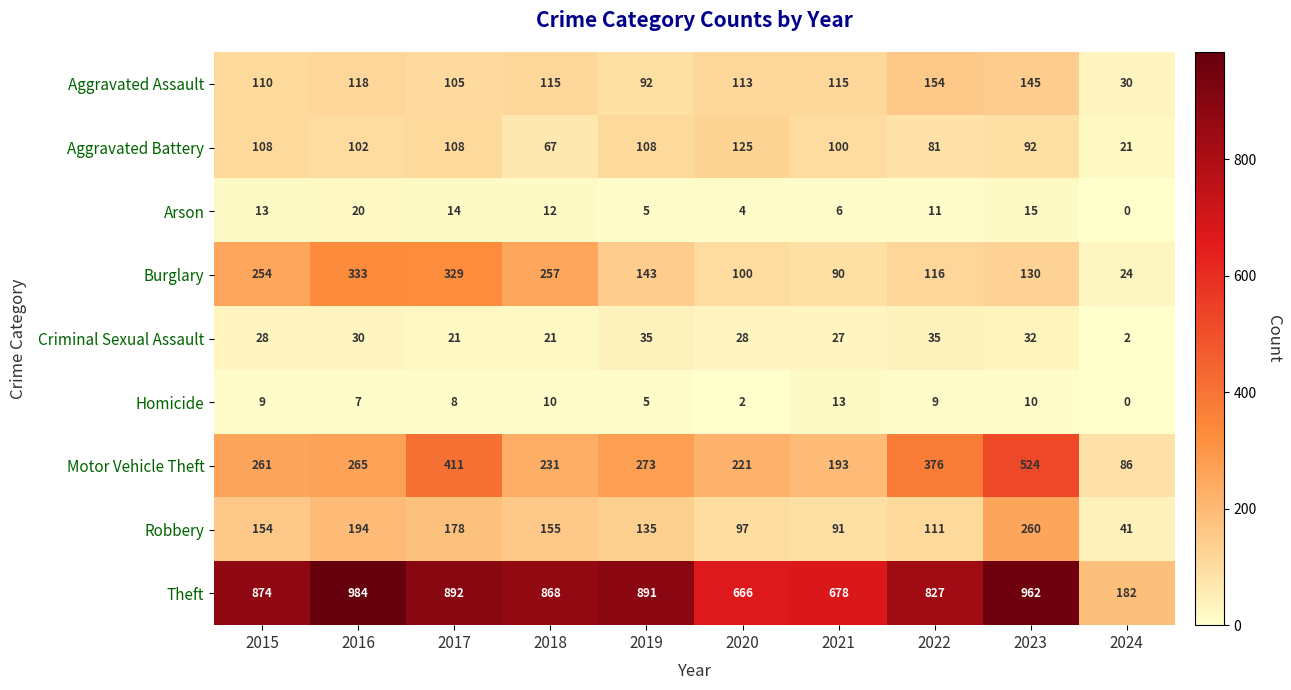

What is the sum of the Aggravated Assault values at 2016 and 2019?

210